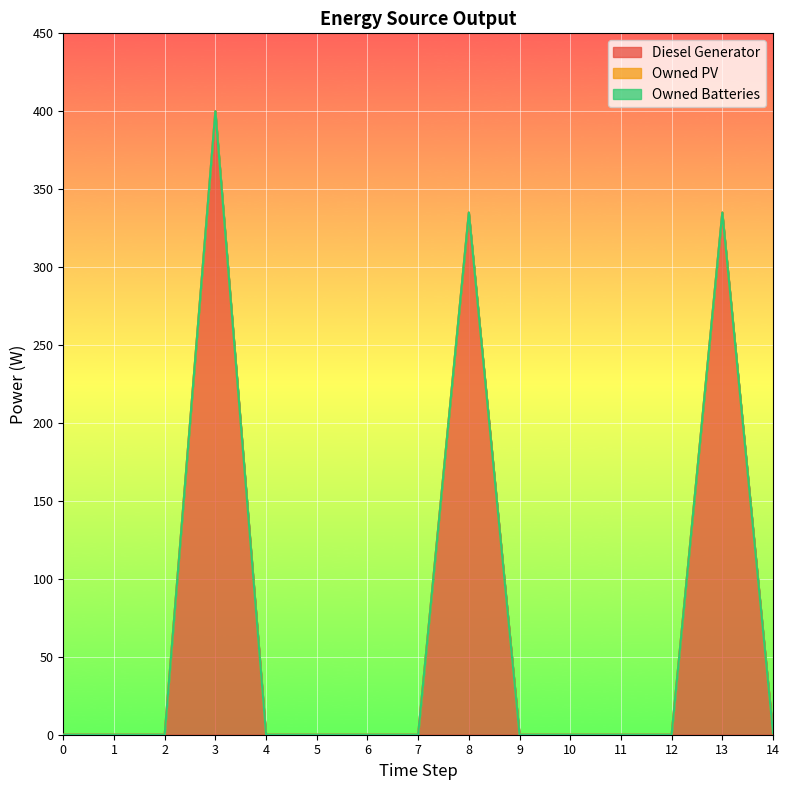

What is the value of the Diesel Generator point at the 15th from the left?

1.0